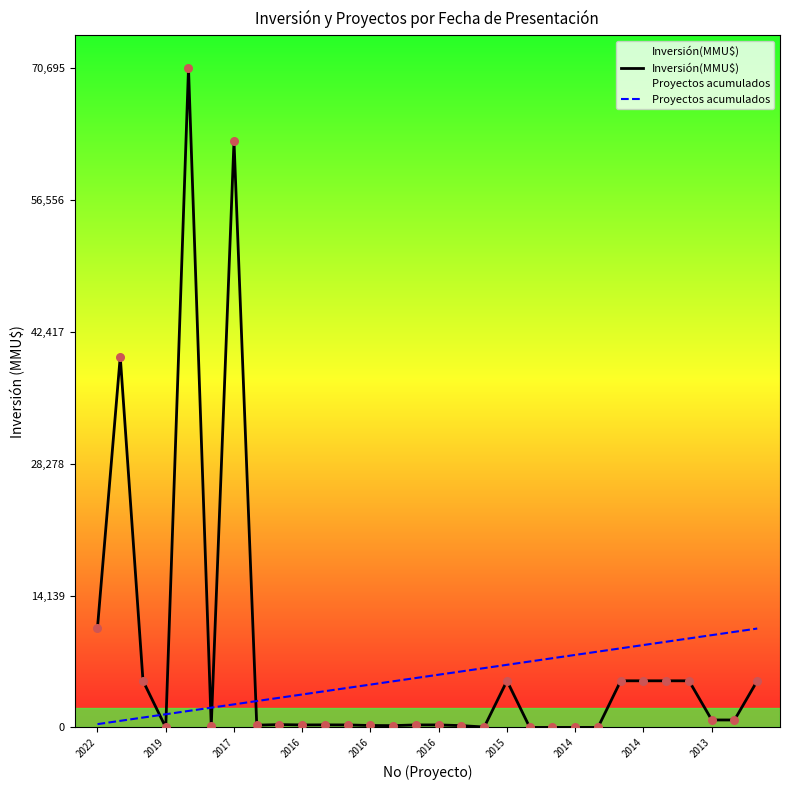

At how many categories does at least one series exceed 17939?

3